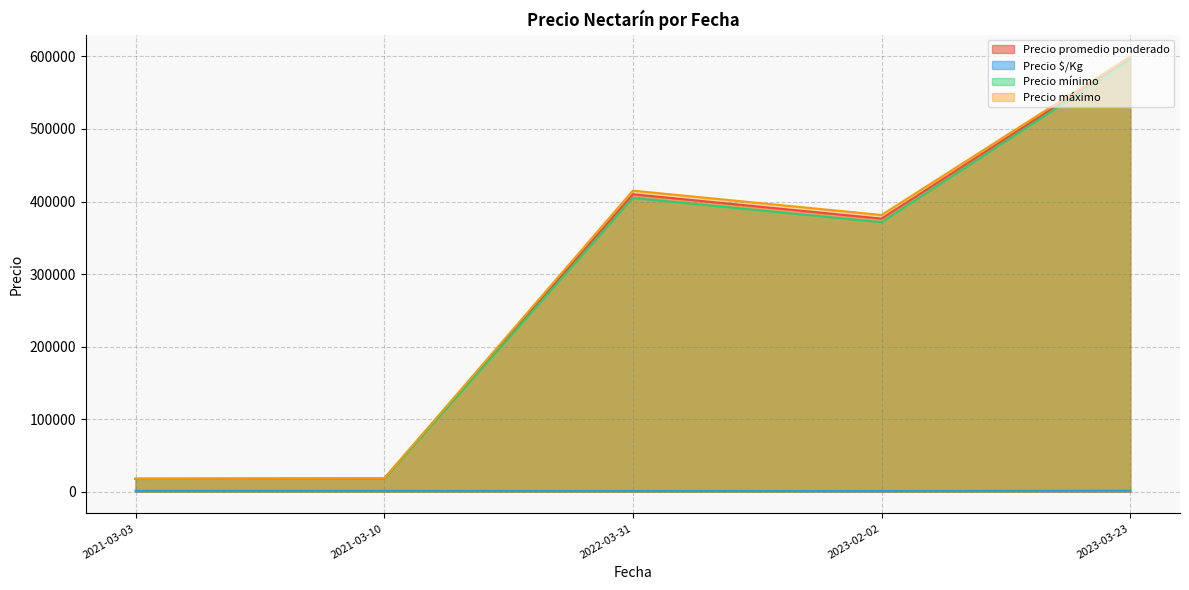

What is the average value of the Precio mínimo series?

281365.7